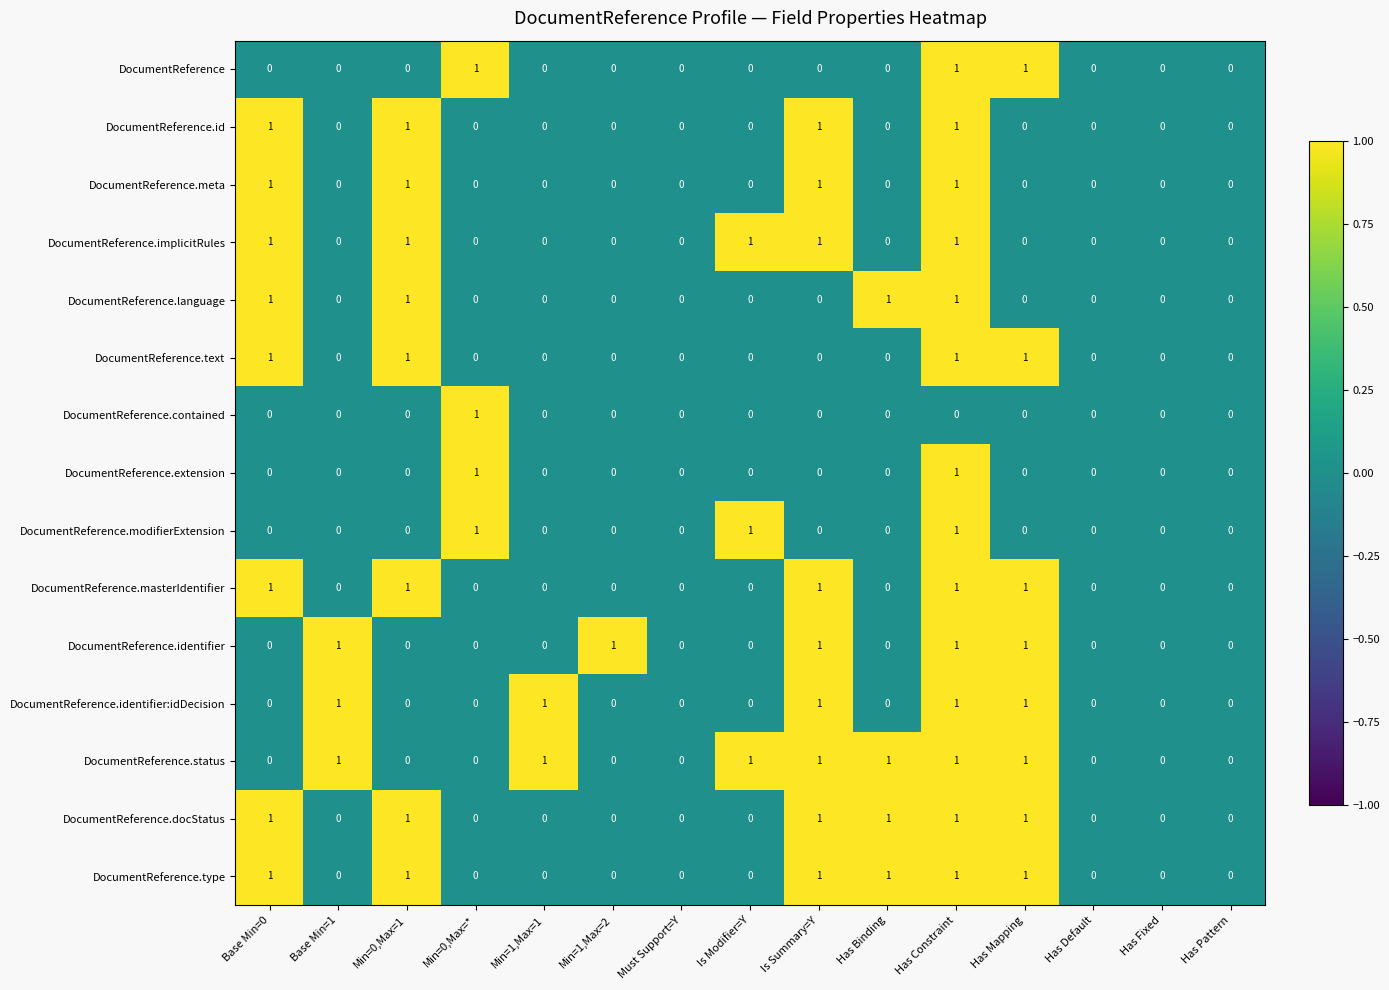

How many DocumentReference.text values are between 0 and 1?

15